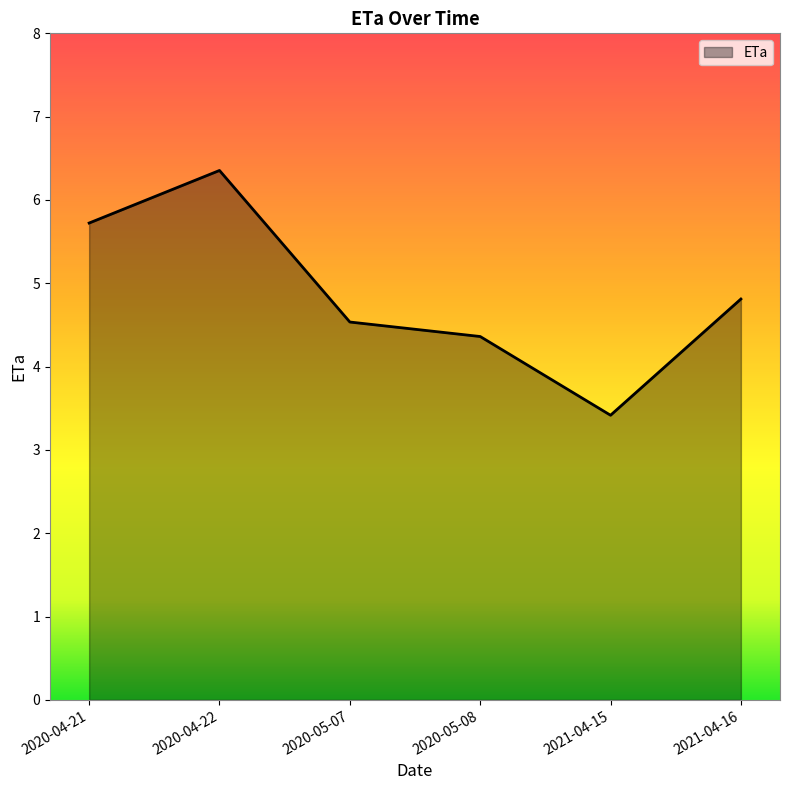

Does the chart display data point markers on the line(s)?

No